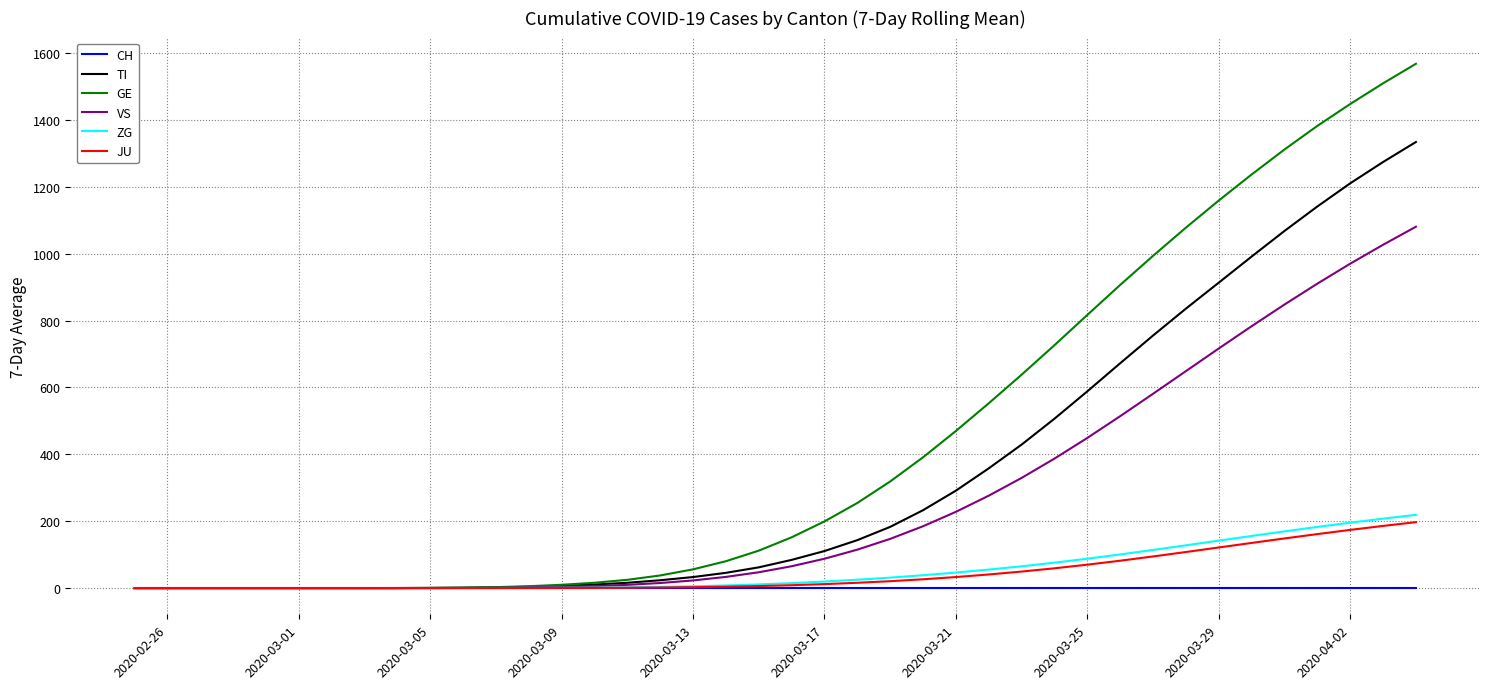

Which series has the widest spread of values?

GE